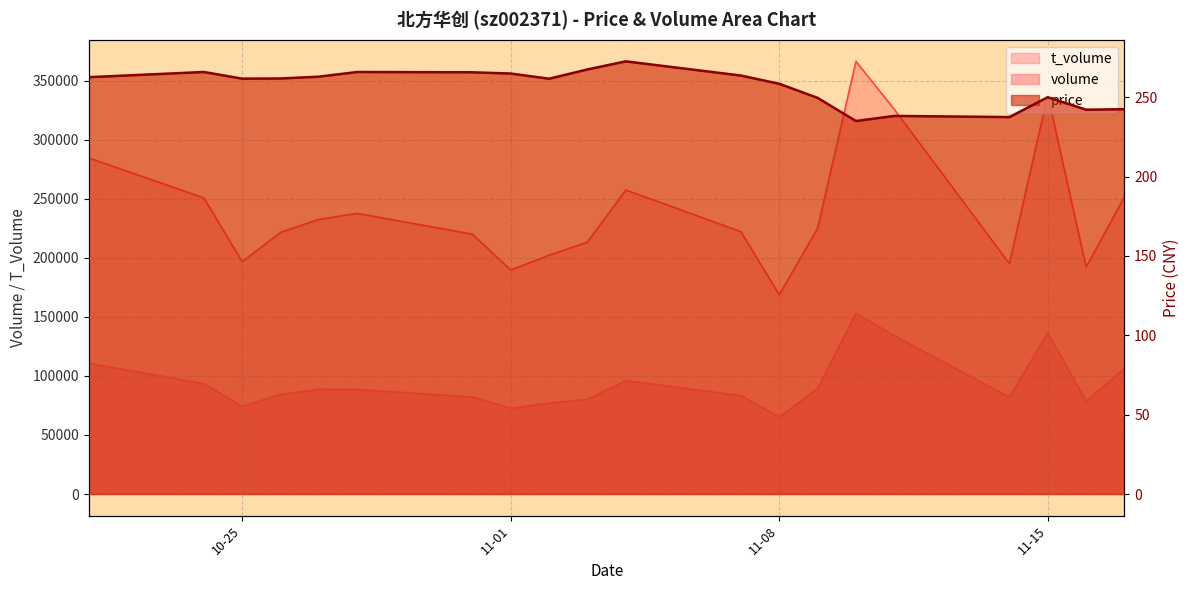

At which label does price reach its minimum?

2022-11-10